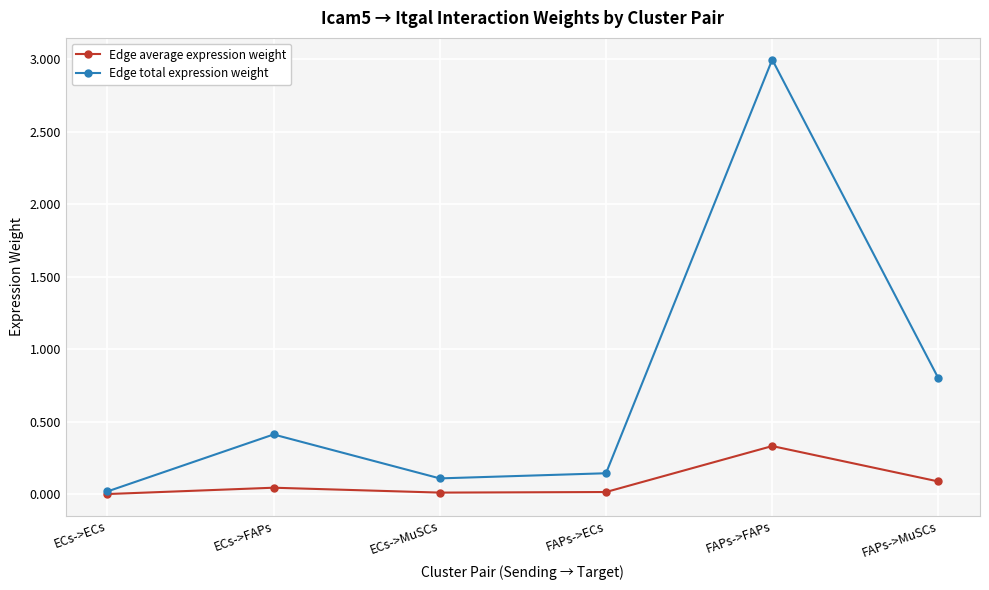

In Edge total expression weight, how many points are higher than both neighbors (excluding endpoints)?

2